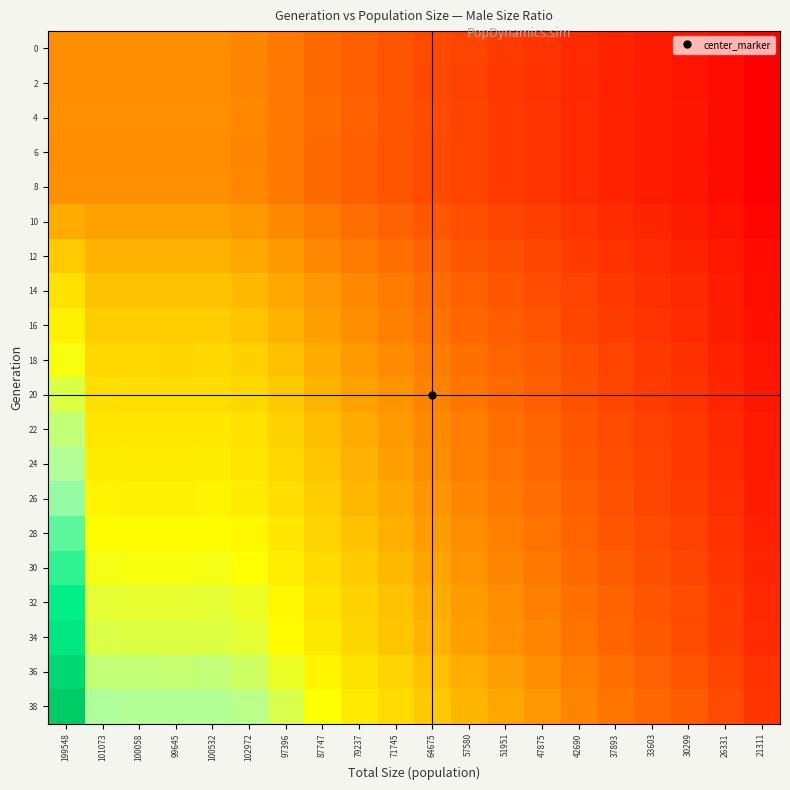

Count the number of data series in this chart.

20